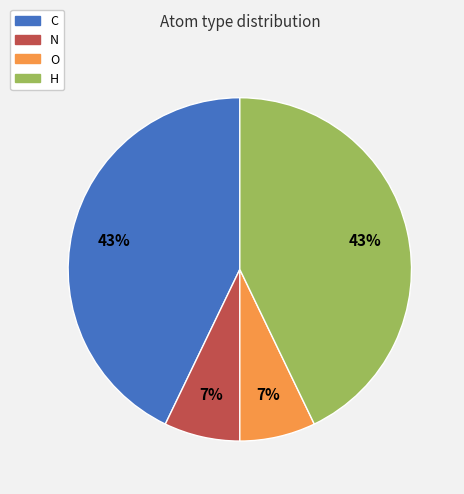

Which has a higher value, N or H?

H